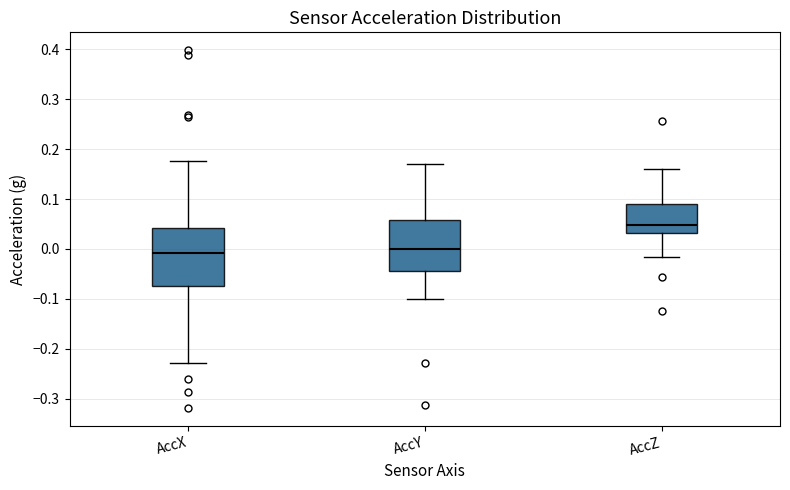

Reading left to right, transcribe this box plot: for each box, give where its median line is, the range the box spans, and where its two whiskers end, as read against the y-axis. The values are not printed on the chart, so give them approximately, as read against the axis.

AccX: median -0.01, box -0.07 to 0.04, whiskers -0.23 to 0.18
AccY: median 0.00, box -0.05 to 0.06, whiskers -0.10 to 0.17
AccZ: median 0.05, box 0.03 to 0.09, whiskers -0.02 to 0.16